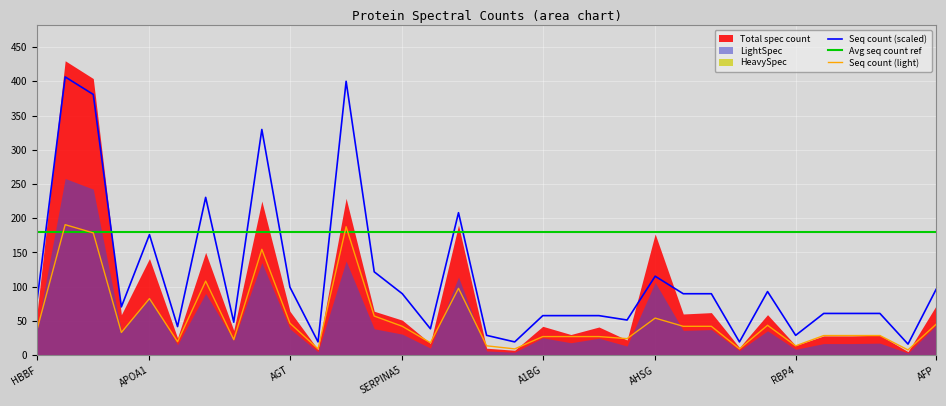

The Seq count (scaled) series shows 61.3 at 12. True or false?

False